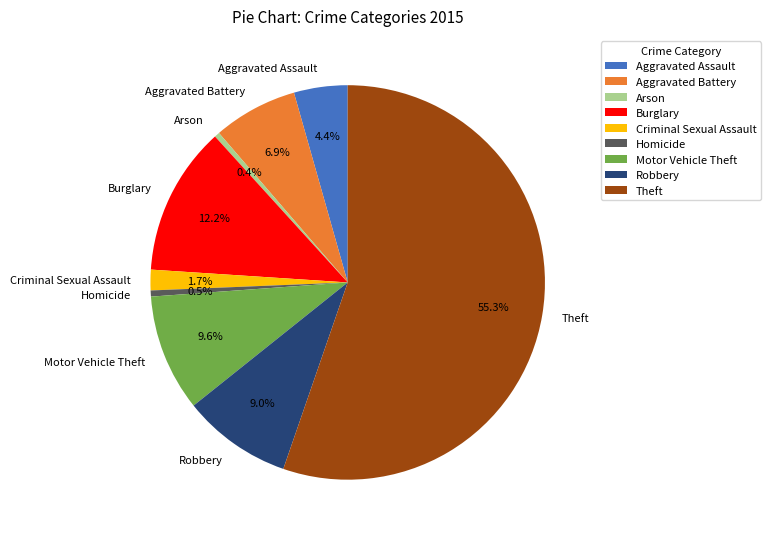

What portion of the pie excludes Criminal Sexual Assault?

98.3%